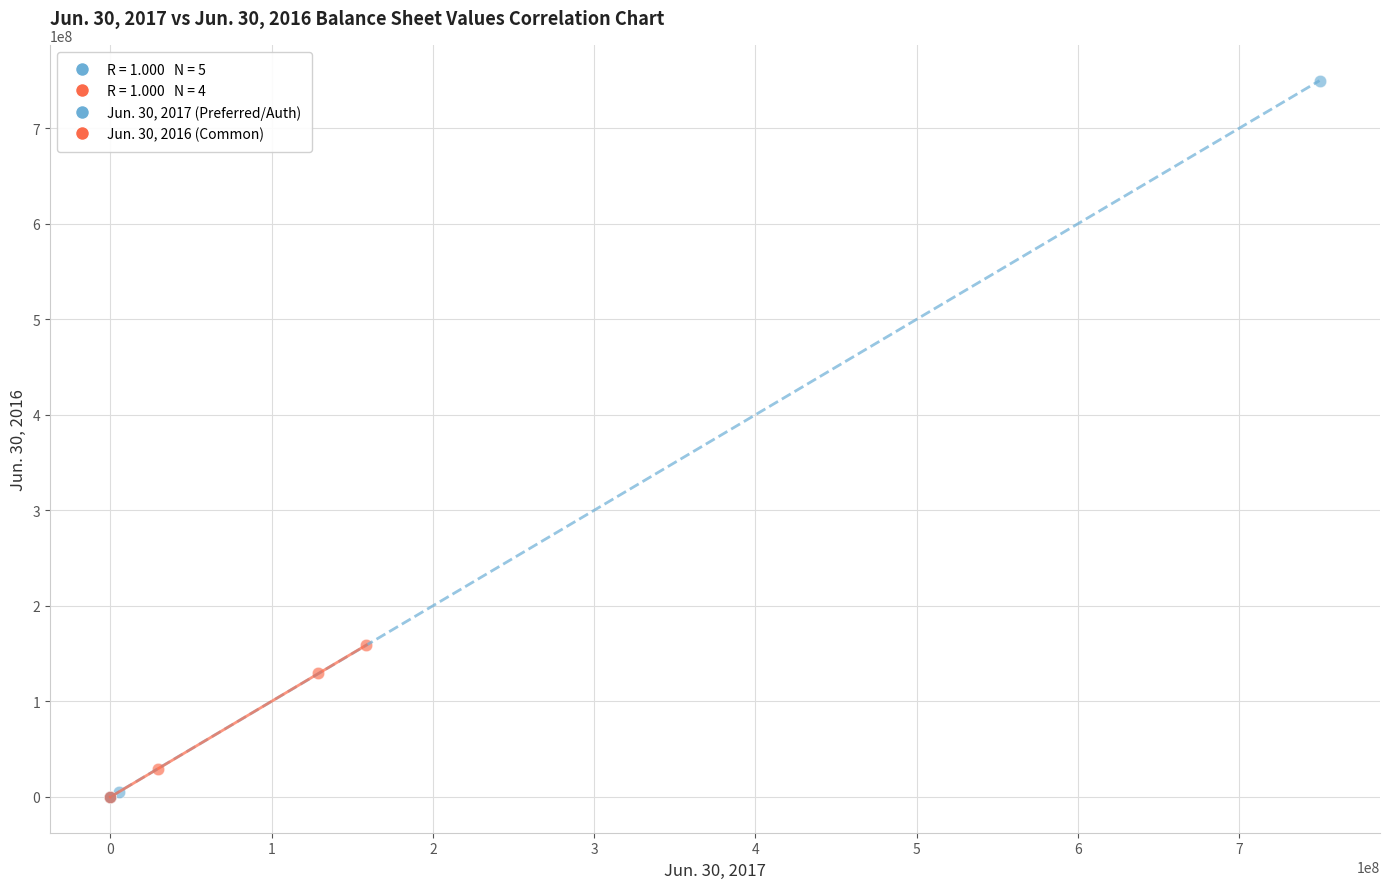

Which series reaches the maximum Y coordinate?

Jun. 30, 2017 (Preferred/Auth)